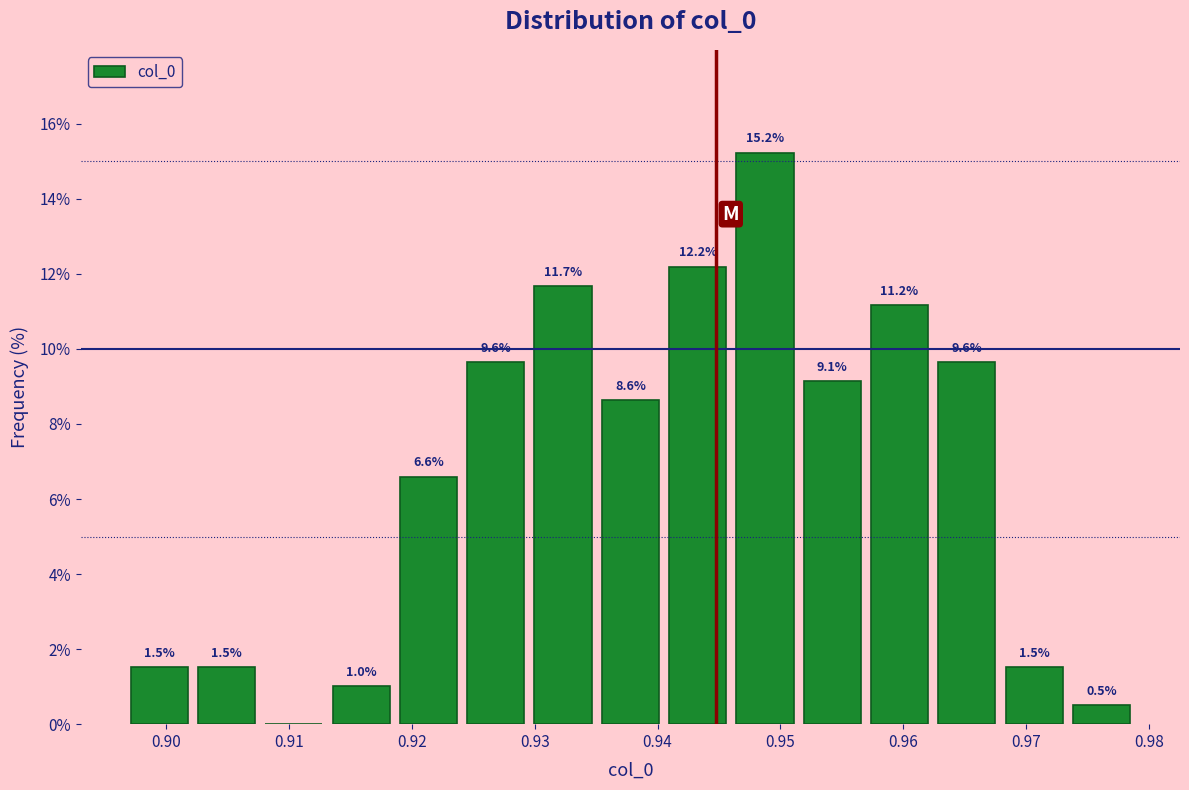

Over which range of the x-axis is the bar tallest?

0.946 to 0.951